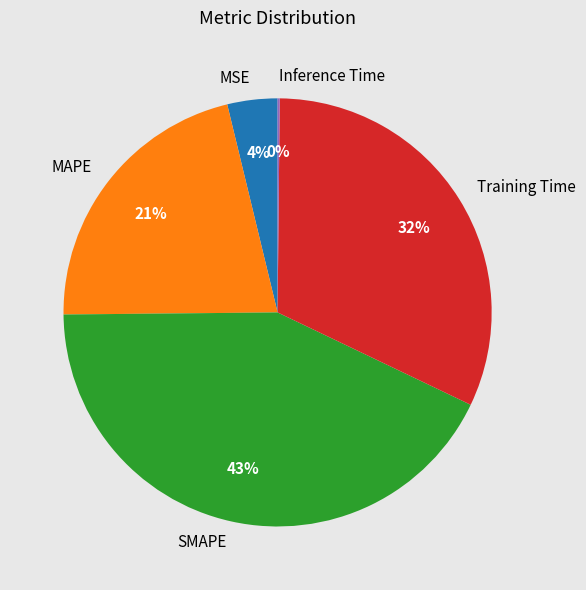

The MAPE slice represents 9% of the pie. True or false?

False